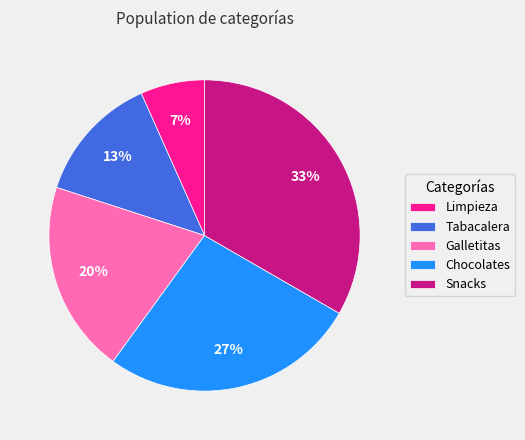

Count the number of slices in the pie.

5